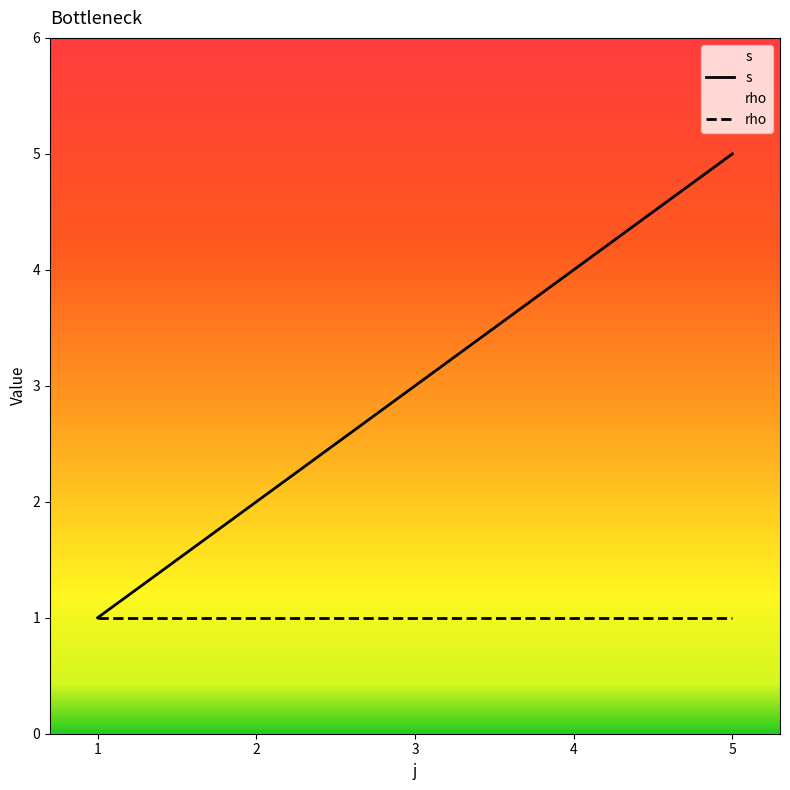

True or false: rho and s cross at least once.

False